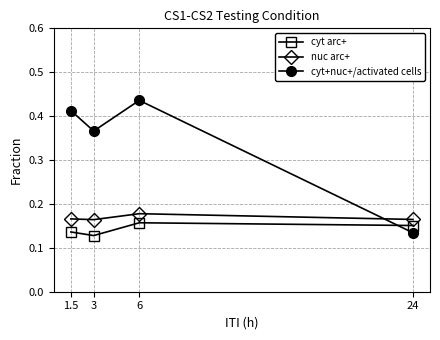

At which category does the chart reach its minimum across all series?

3